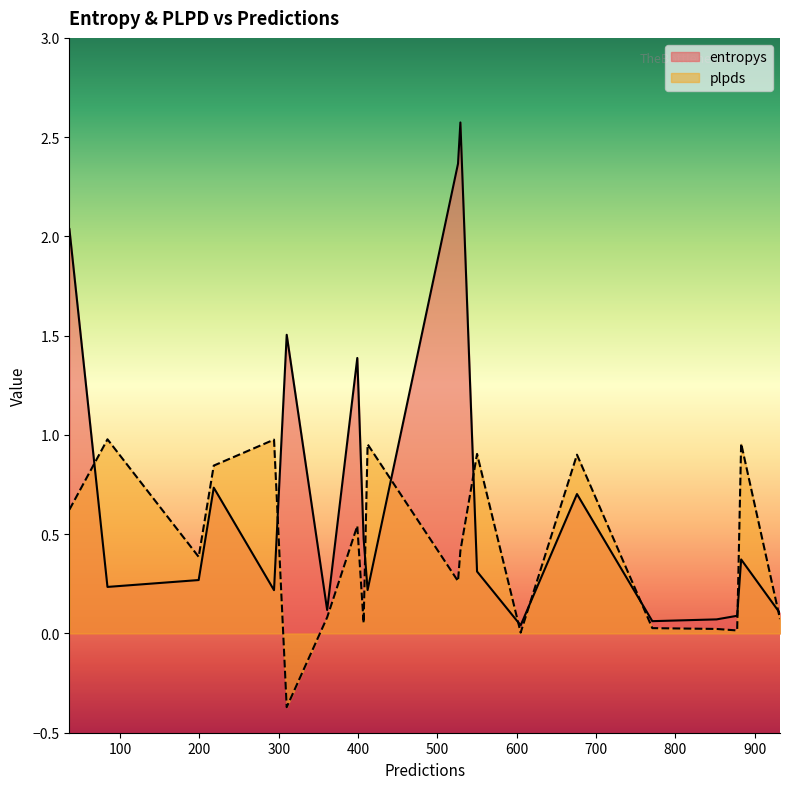

What is the difference between the maximum and second lowest values in the plpds series?

1.0